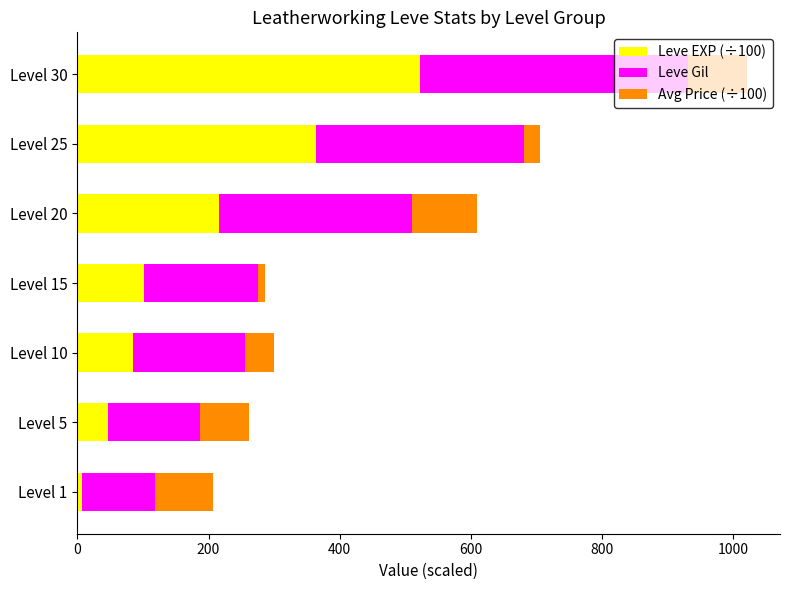

At which category is the sum across all series the highest?

Level 30